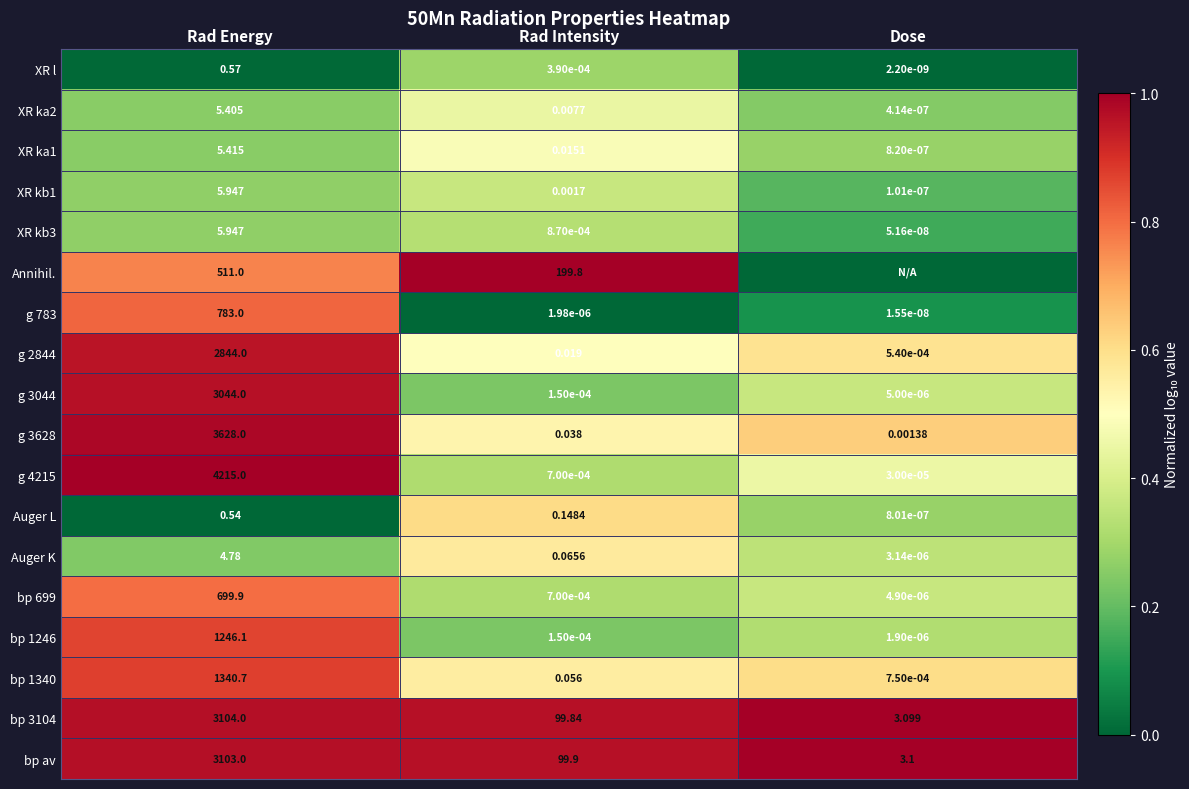

Is the value of bp 1340 at Dose greater than the value of XR ka2 at Rad Intensity?

No